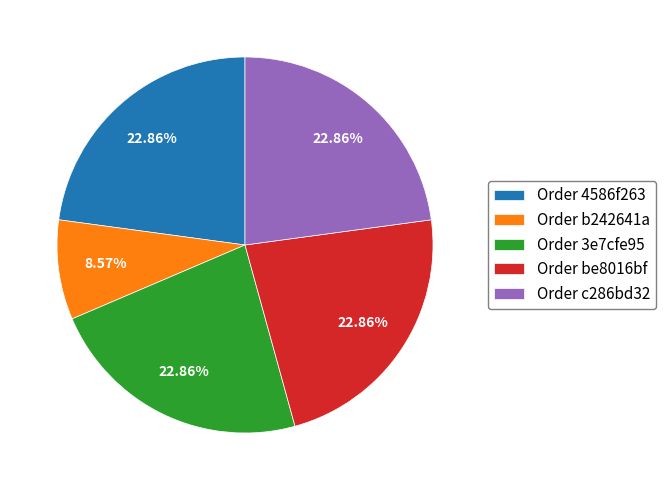

Is the sum of Order c286bd32 and Order be8016bf greater than half?

No